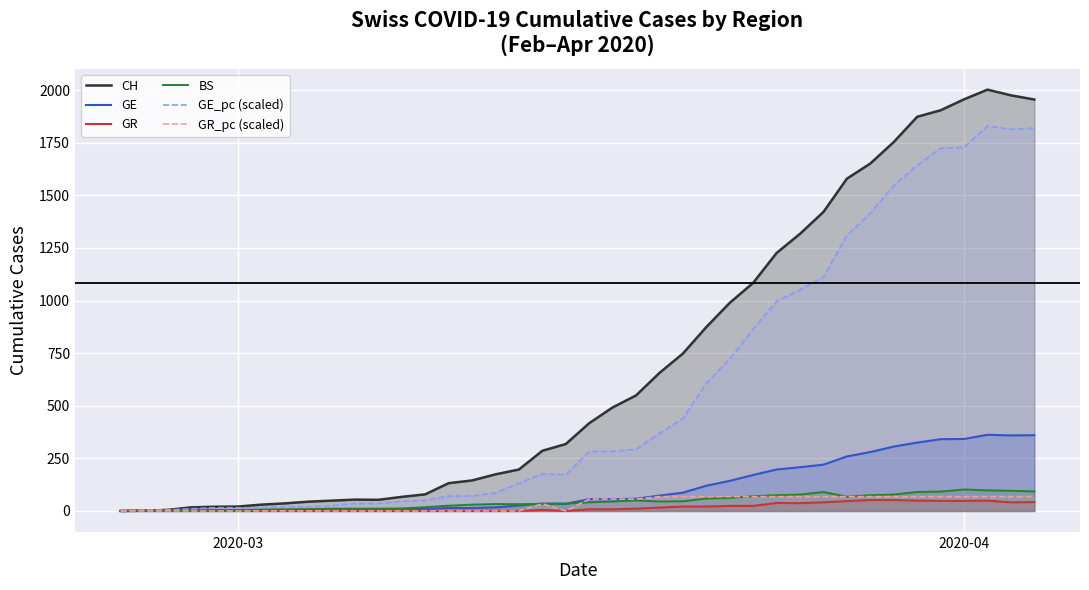

What is the maximum value for GR?

52.0